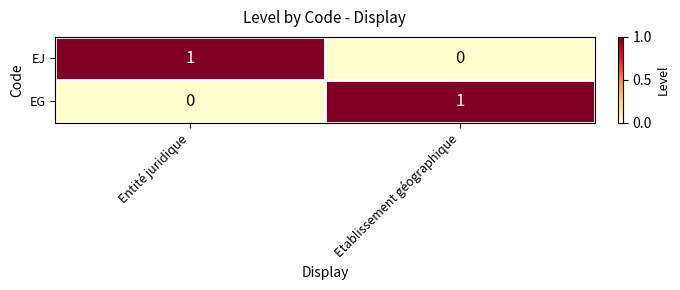

At Entité juridique, list the series in order from smallest to largest.

EG, EJ